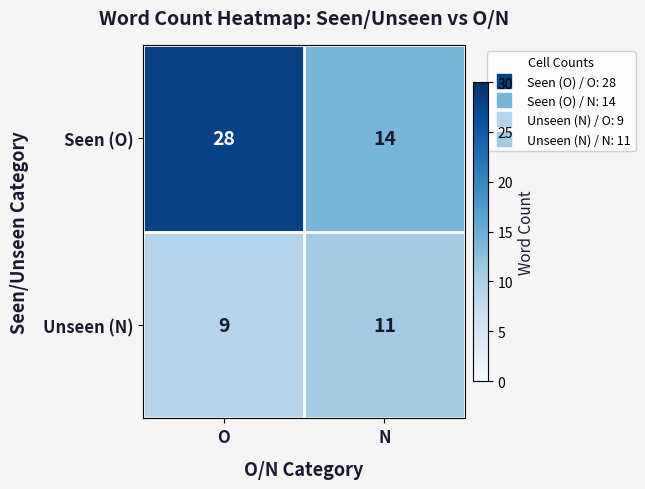

Reading left to right, extract all data points from this chart.

Seen (O): O=28	N=14
Unseen (N): O=9	N=11